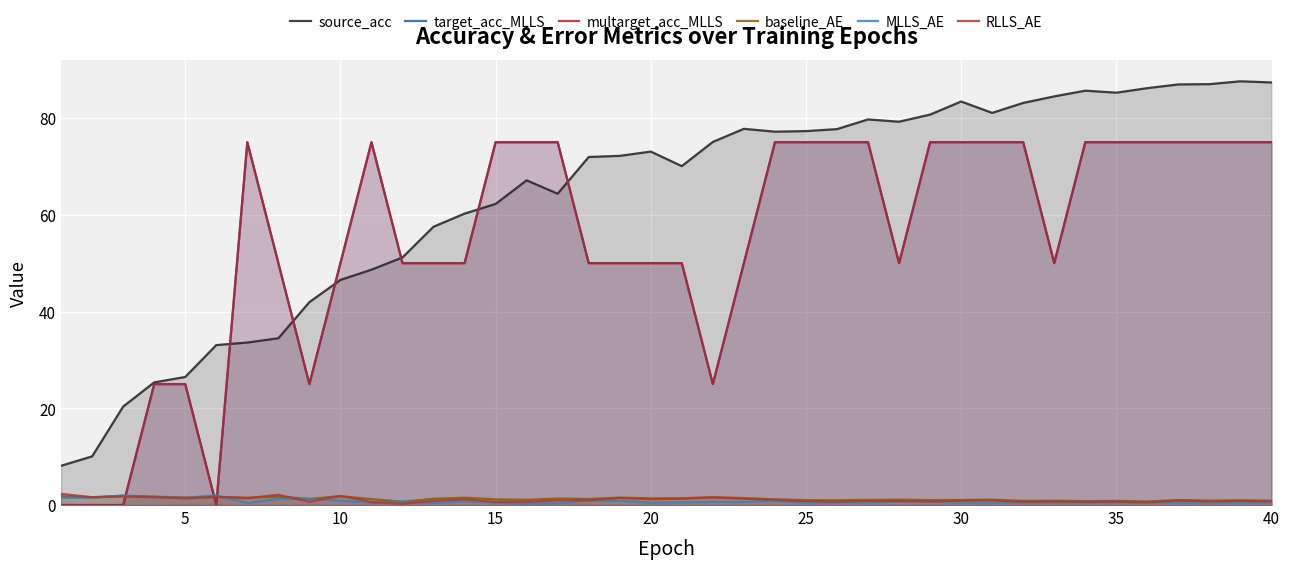

What is the sum of all MLLS_AE values?

30.9